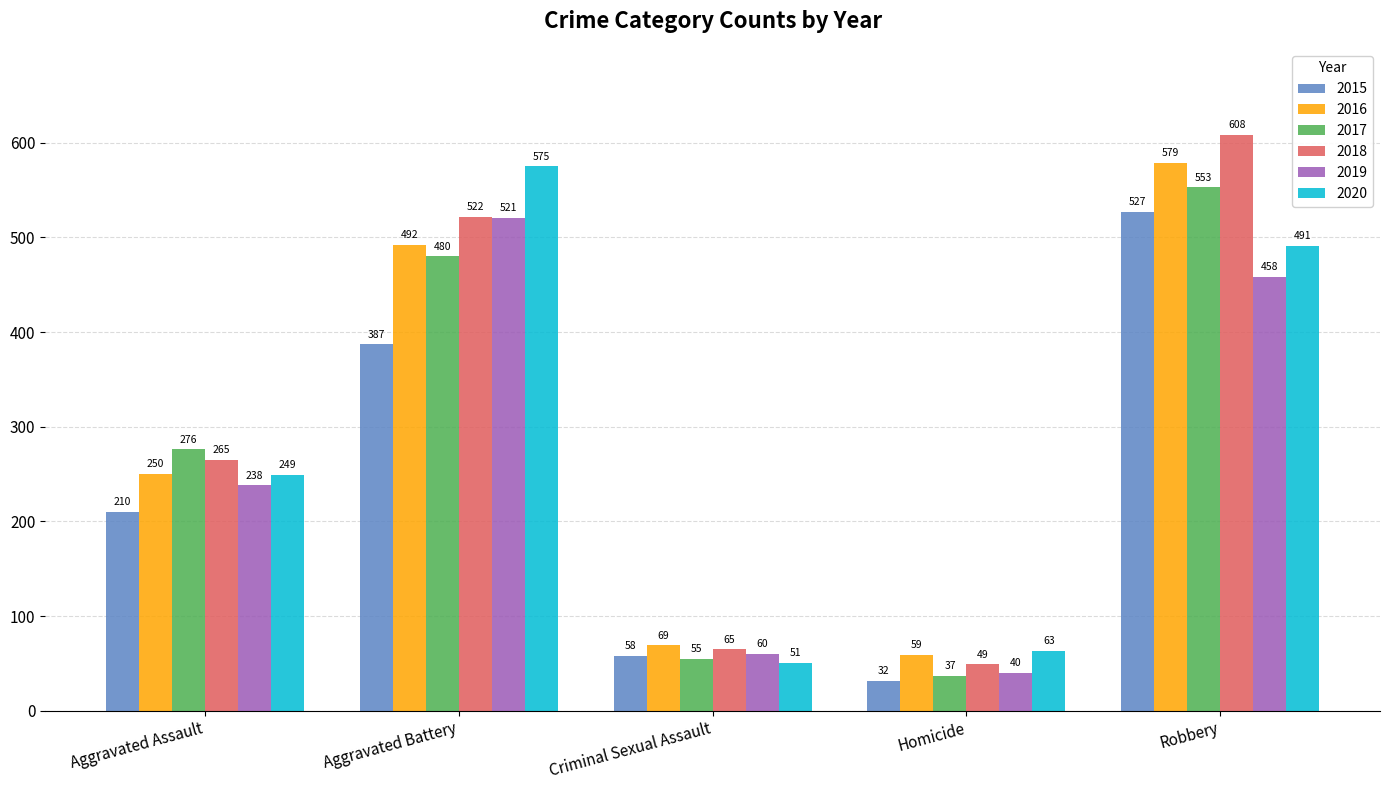

The value of 2015 at Homicide is 55. True or false?

False